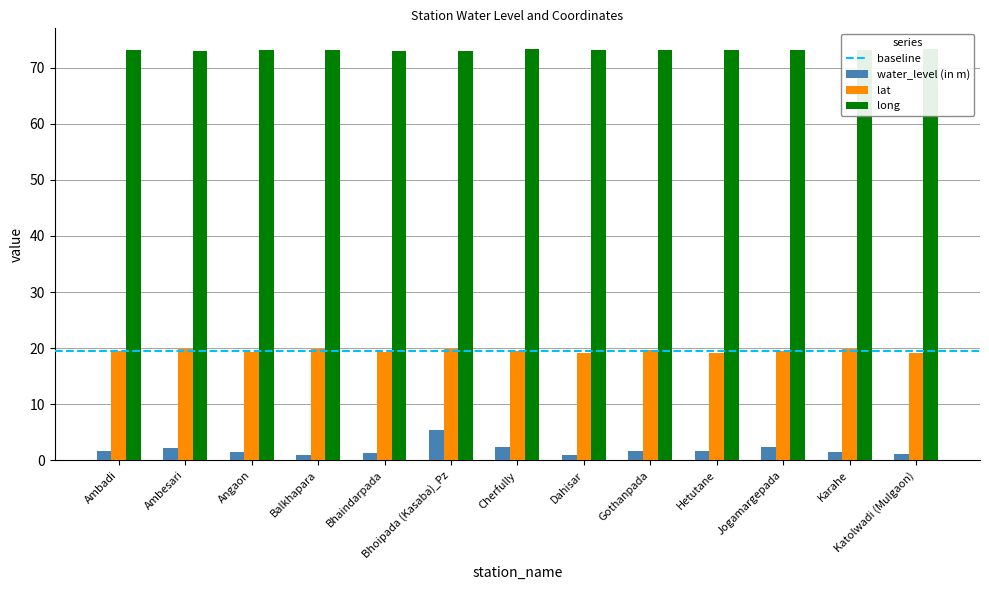

Rank the series by their maximum value, from highest to lowest.

long, lat, water_level (in m)